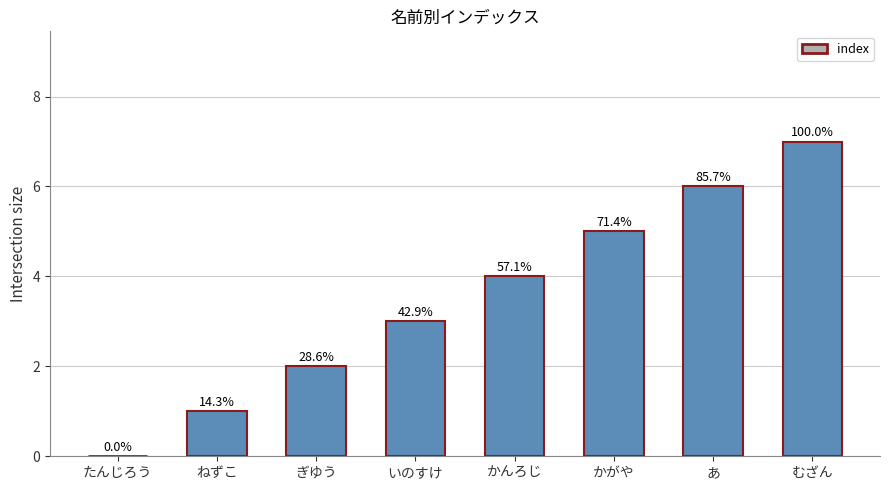

Which label corresponds to the largest value in the chart?

むざん